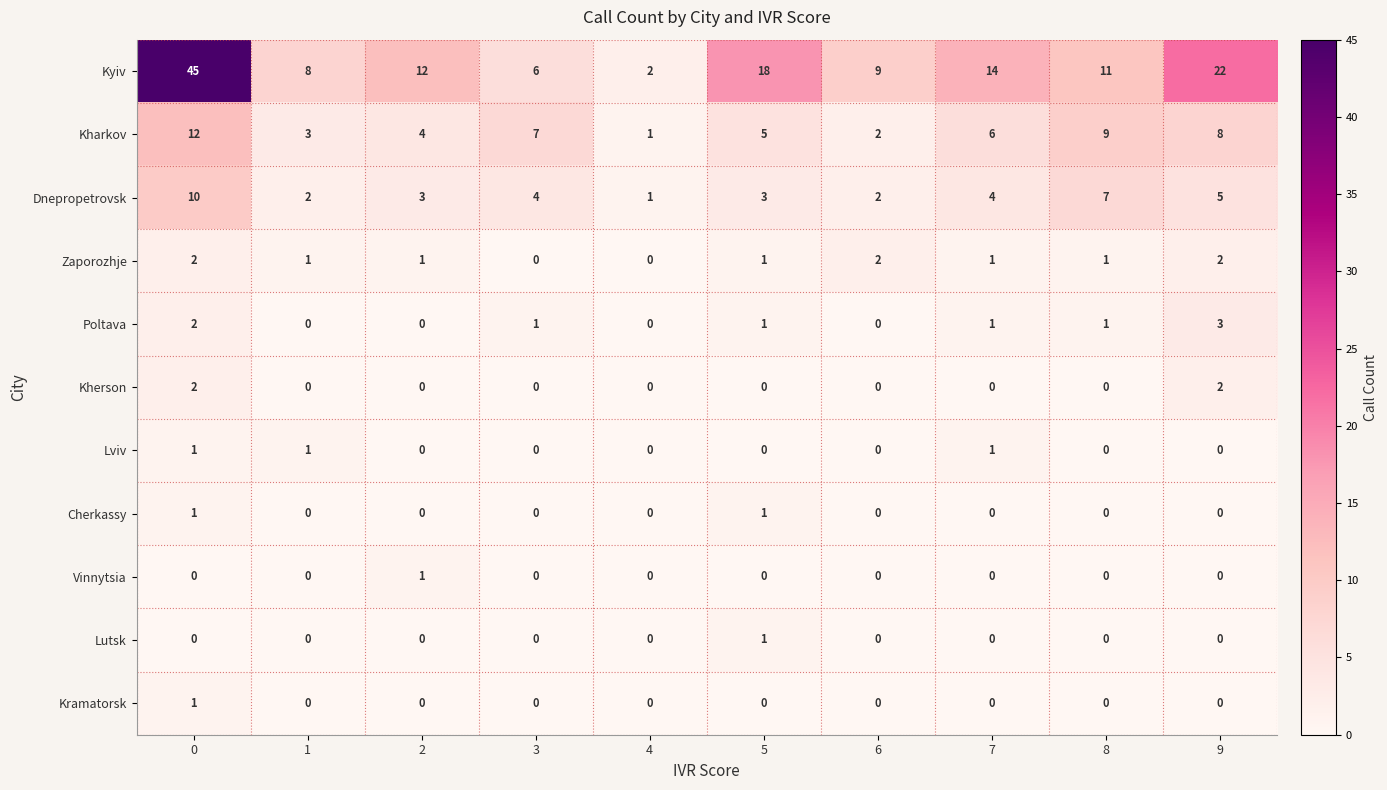

Where is Kharkov nearest to the value 6?

7